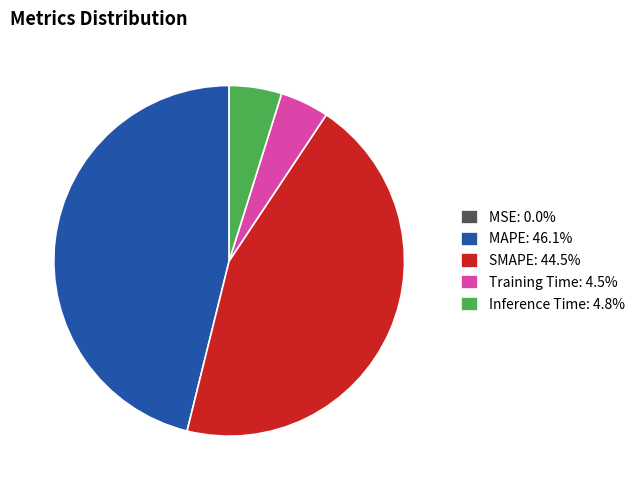

Is Training Time: 4.5% the majority of the pie?

No